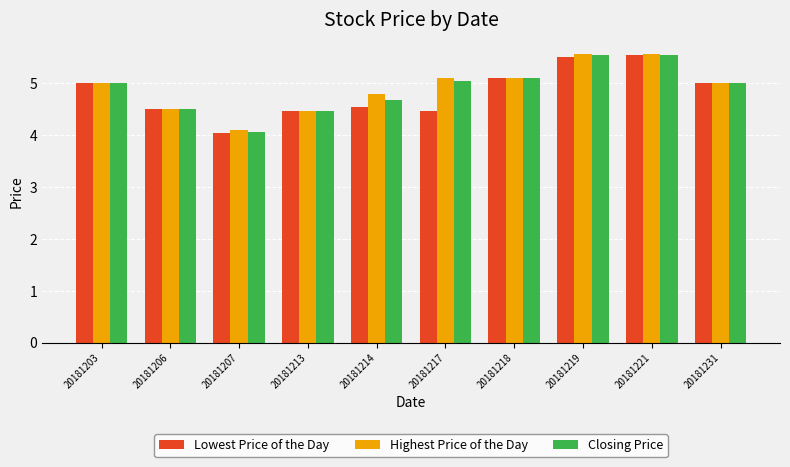

Between 20181219 and 20181231, which series saw the biggest shift?

Highest Price of the Day